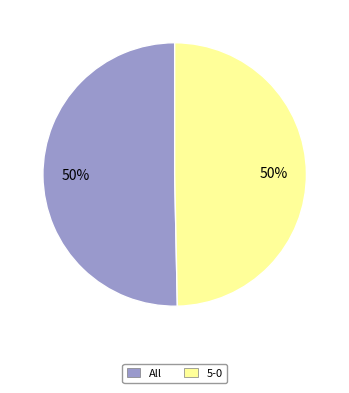

To the nearest percent, what is the combined percentage of All and 5-0?

100%